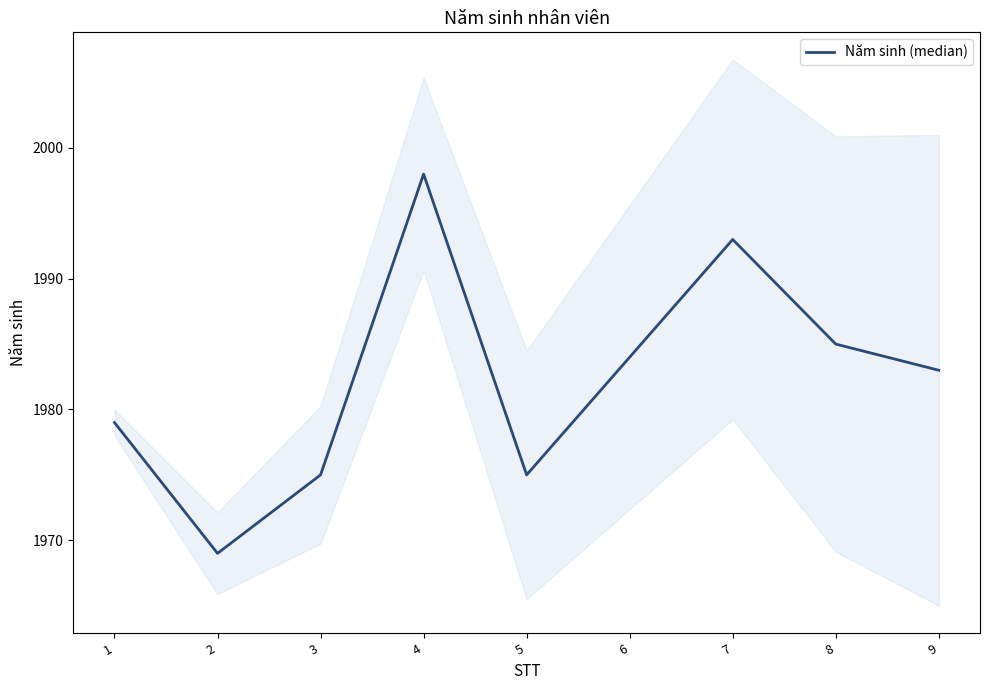

At which category does the data reach its first local valley?

2